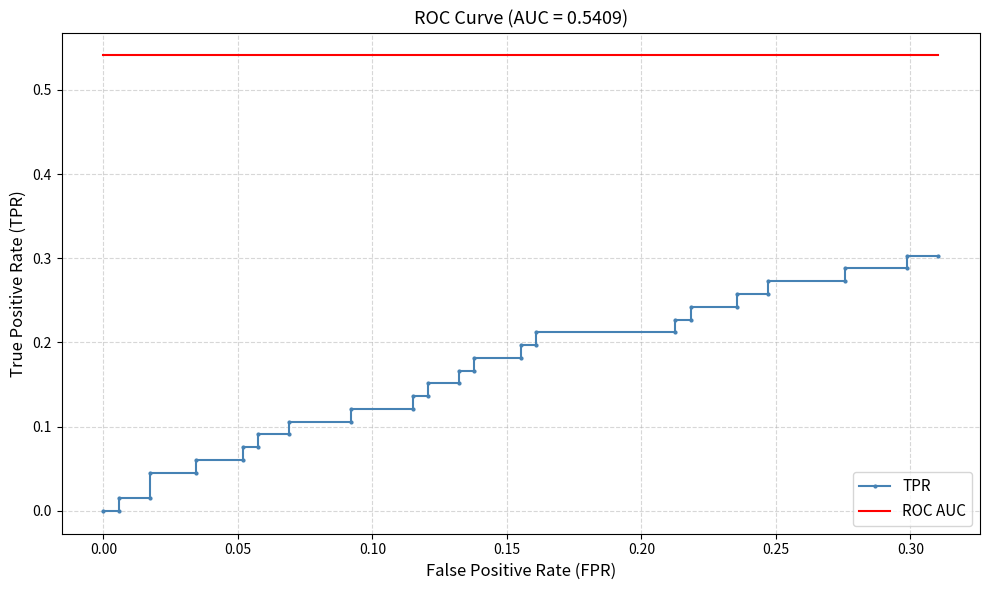

What is the value of the ROC AUC point at the 6th from the left?

0.5